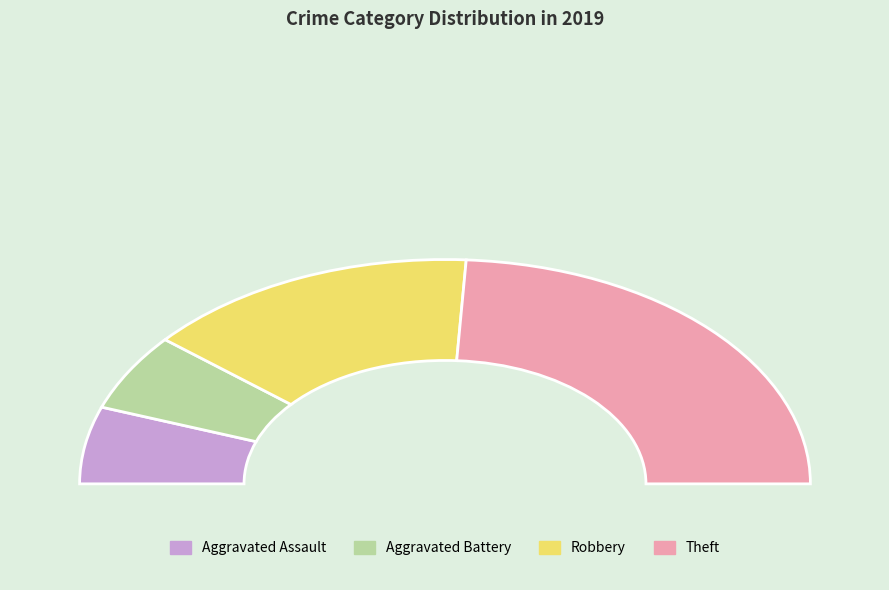

How many segments does this pie chart have?

4